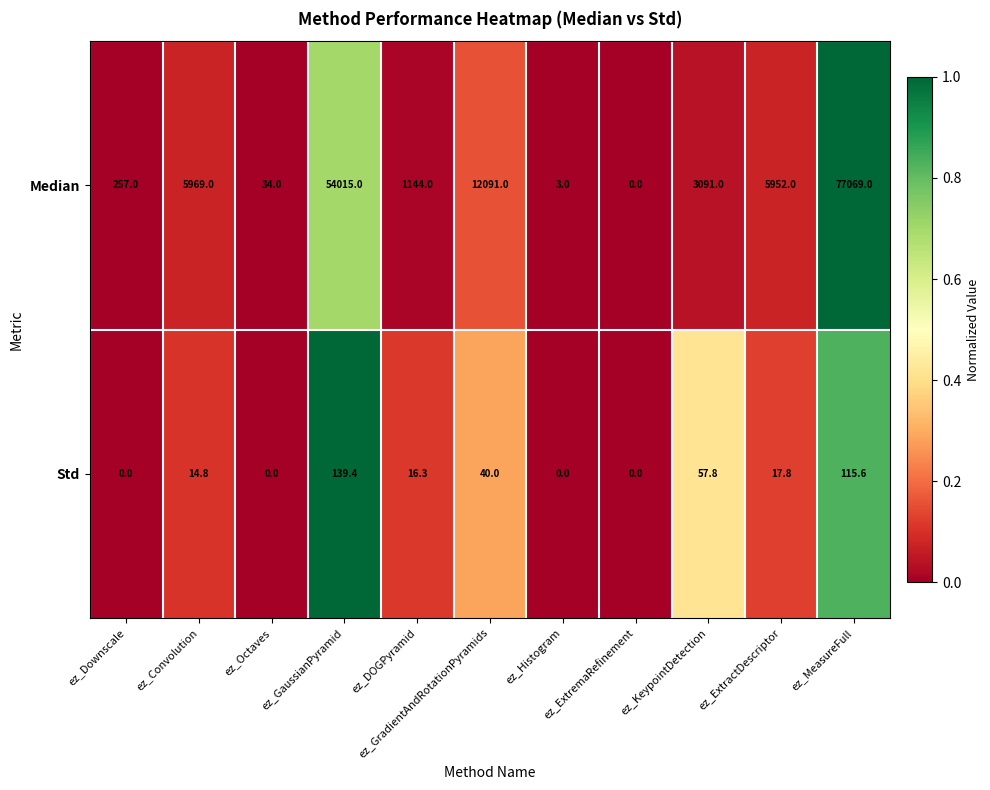

Which series has the largest total across all categories?

Median